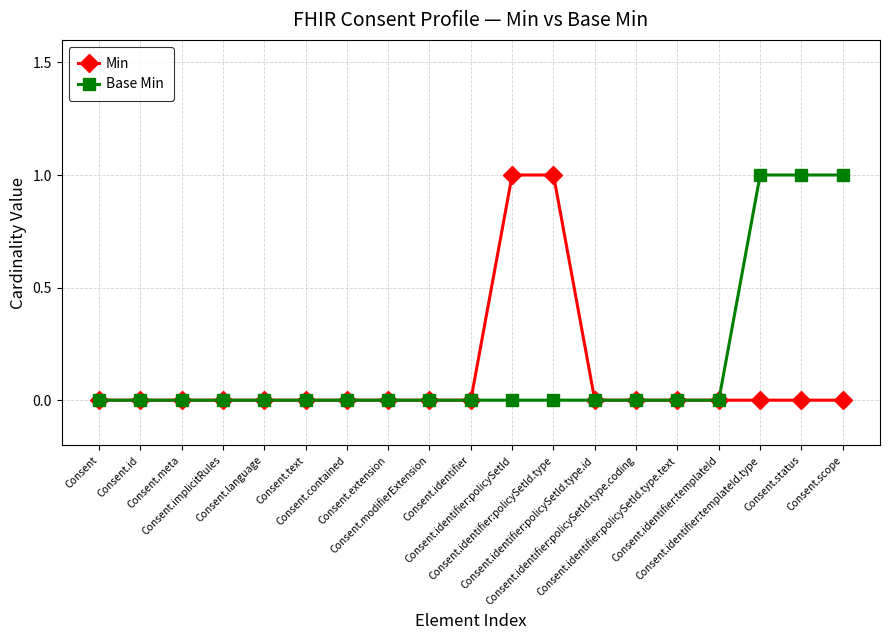

Rank the series by their maximum value, from highest to lowest.

Min, Base Min